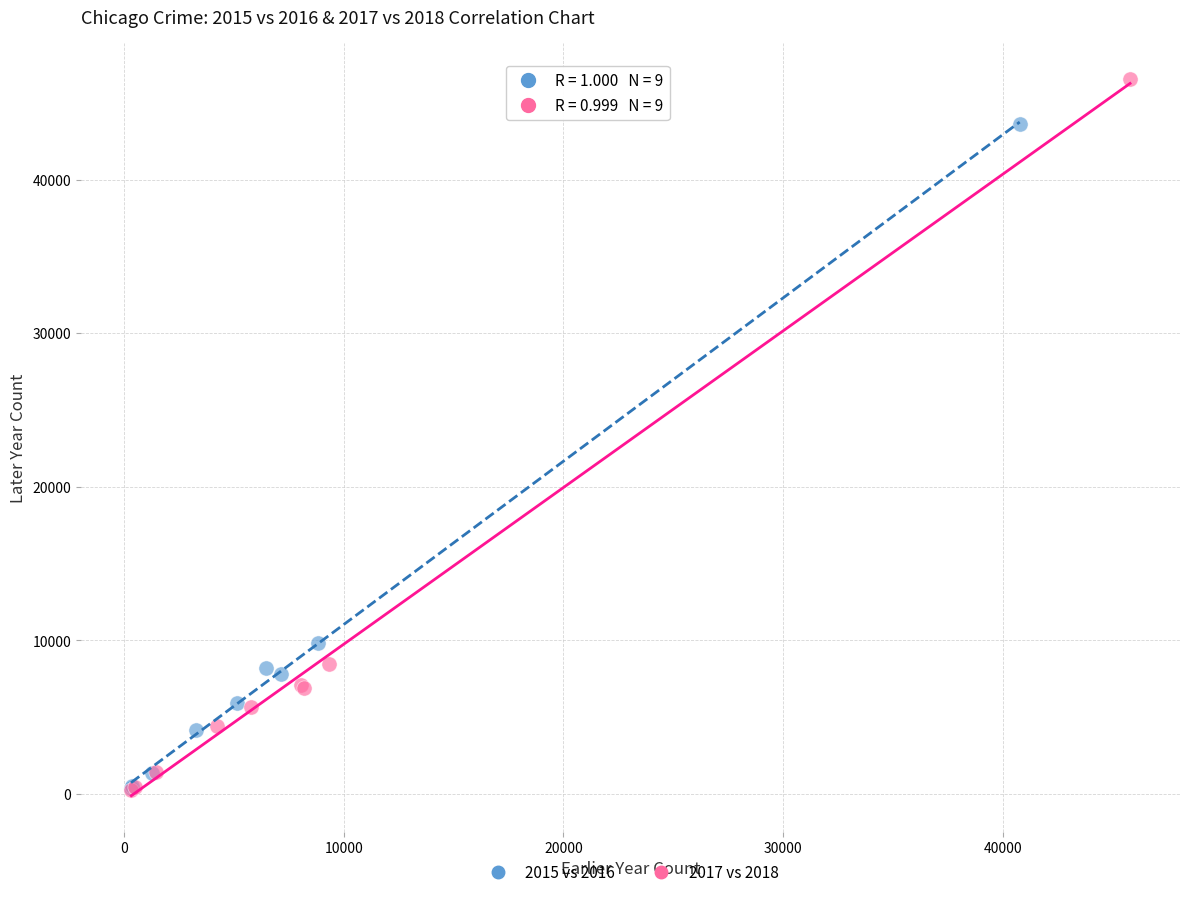

Which series has the largest Y range (max minus min)?

2017 vs 2018